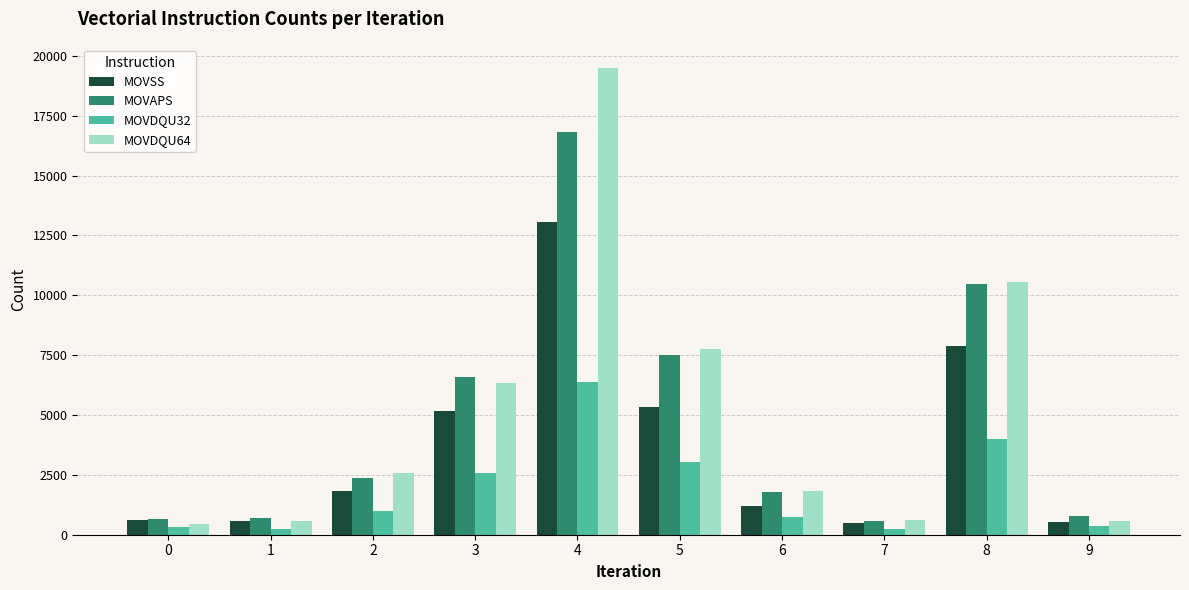

What is the highest value of the MOVAPS series?

16841